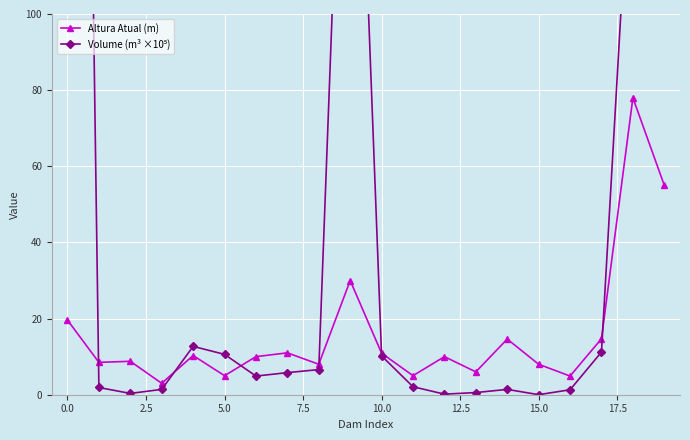

How many times do Altura Atual (m) and Volume (m³ ×10⁵) cross each other?

6